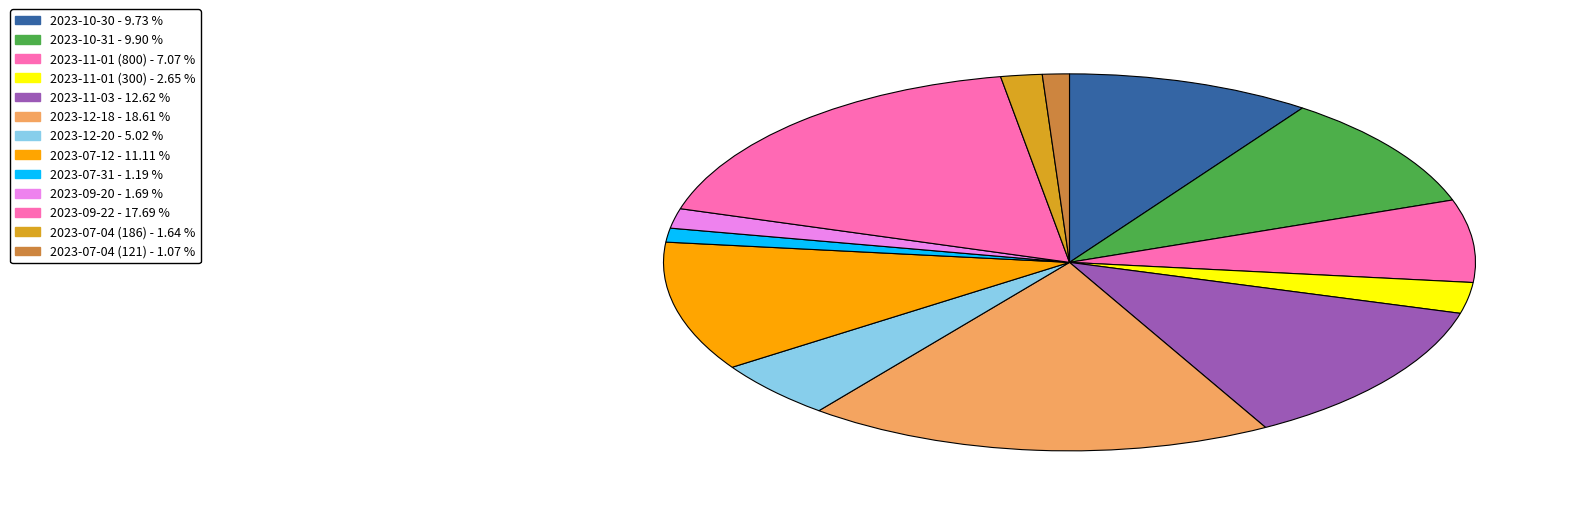

How many slices are in this pie chart?

13